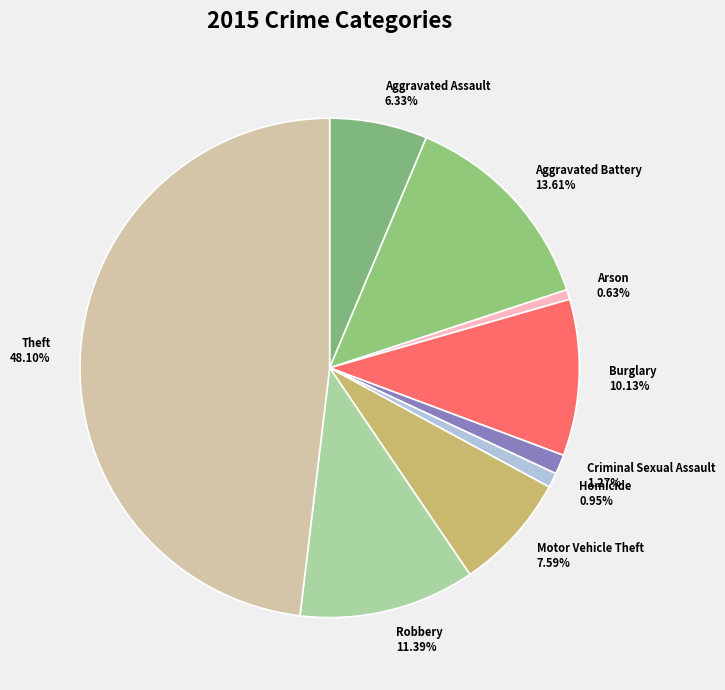

Is it true that Criminal Sexual Assault is 11% of the pie?

False